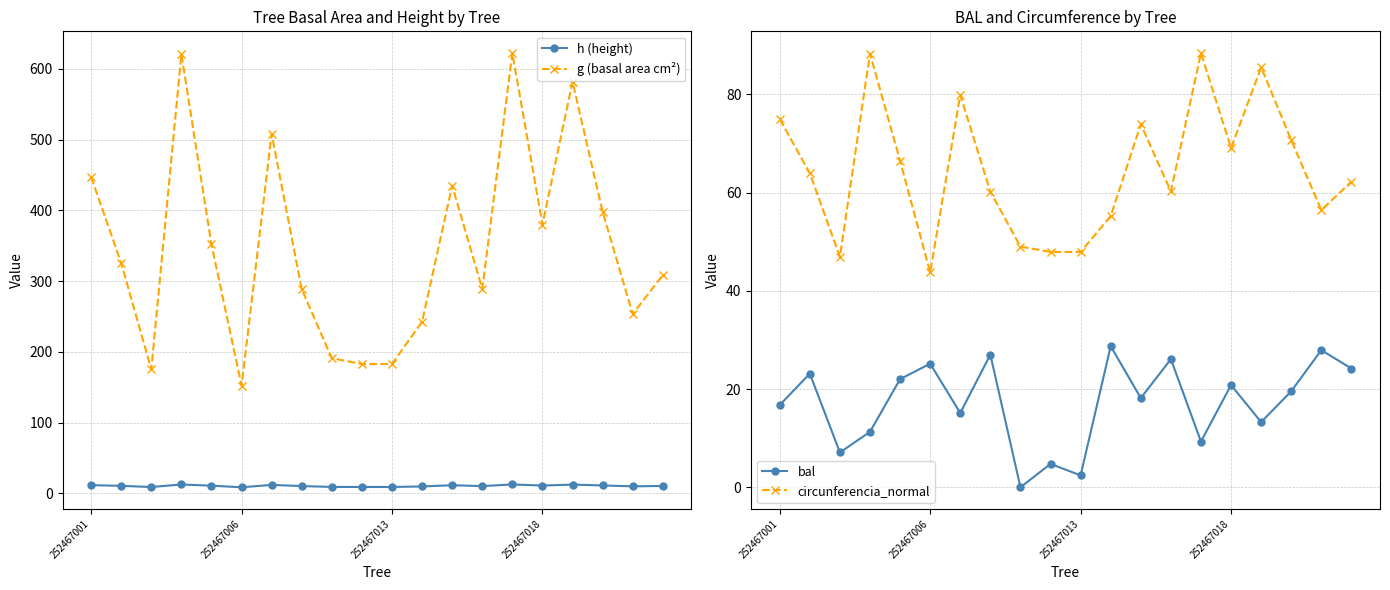

How many series are shown in this chart?

4